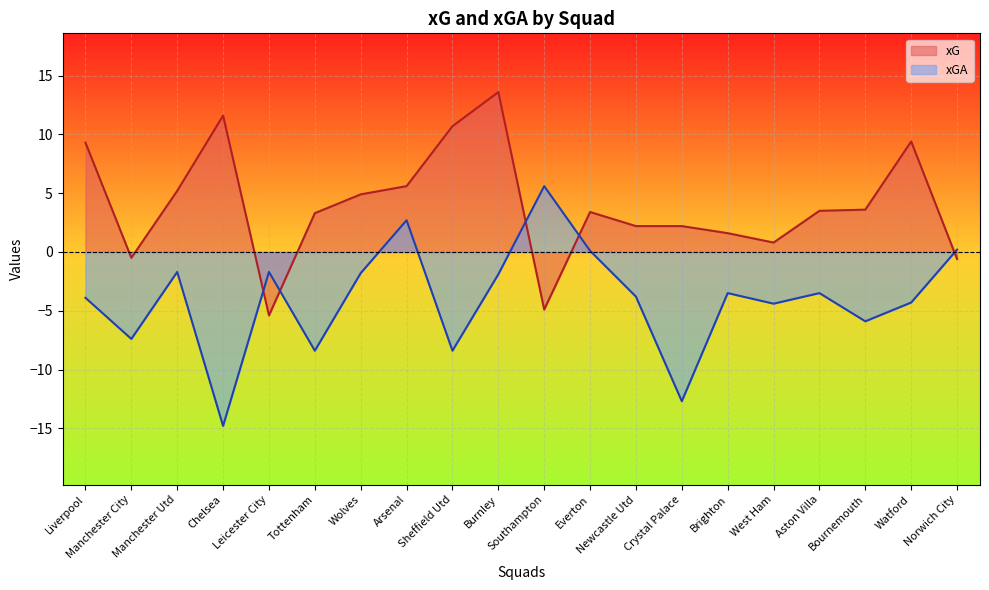

Reading left to right, extract all data points from this chart.

xG: 9.3	-0.5	5.2	11.6	-5.4	3.3	4.9	5.6	10.7	13.6	-4.9	3.4	2.2	2.2	1.6	0.8	3.5	3.6	9.4	-0.6
xGA: -3.9	-7.4	-1.7	-14.8	-1.7	-8.4	-1.8	2.7	-8.4	-1.9	5.6	0.1	-3.8	-12.7	-3.5	-4.4	-3.5	-5.9	-4.3	0.2